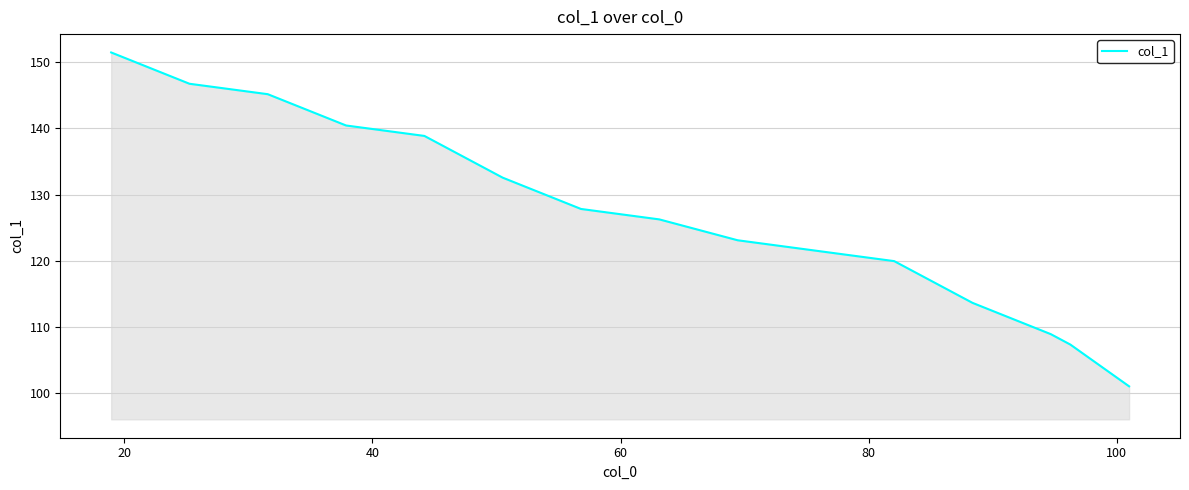

What is the difference between the maximum and minimum values?

50.5